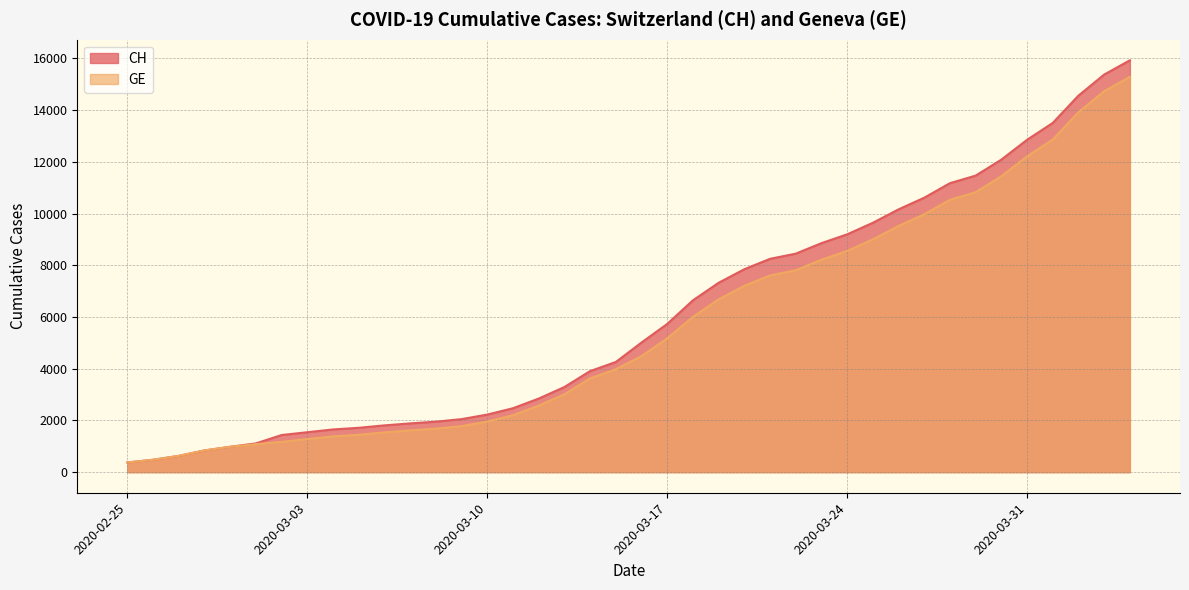

What are all the series names shown in the legend?

CH, GE